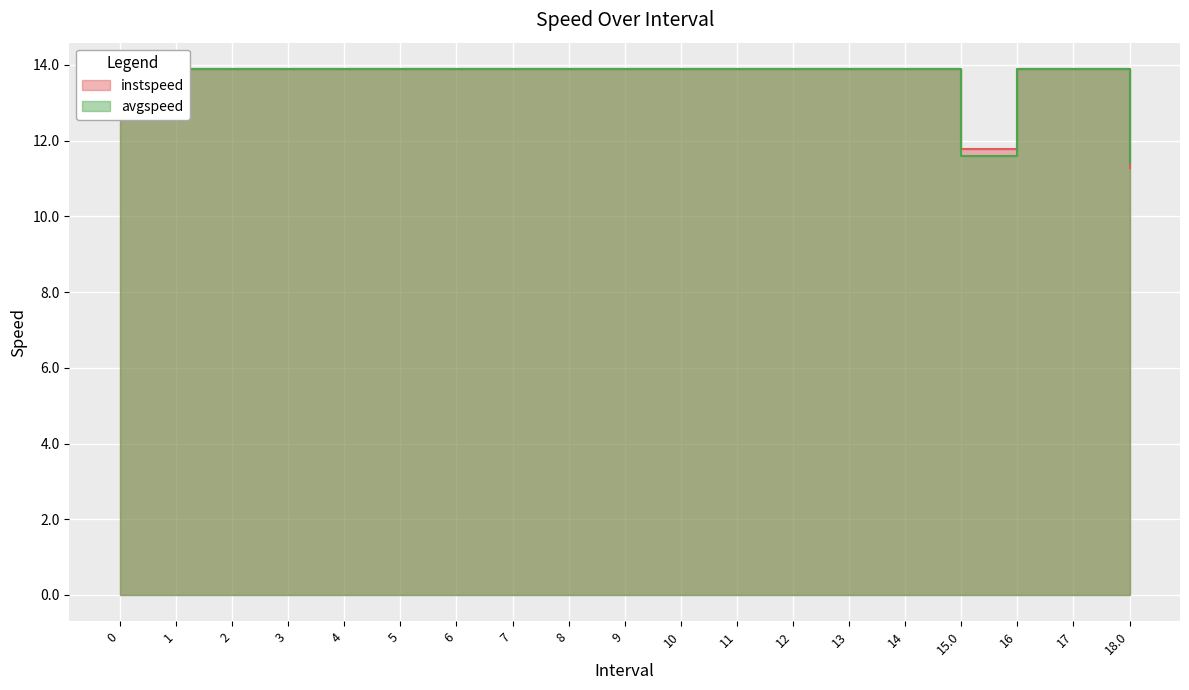

In avgspeed, how many points are lower than both neighbors (excluding endpoints)?

1